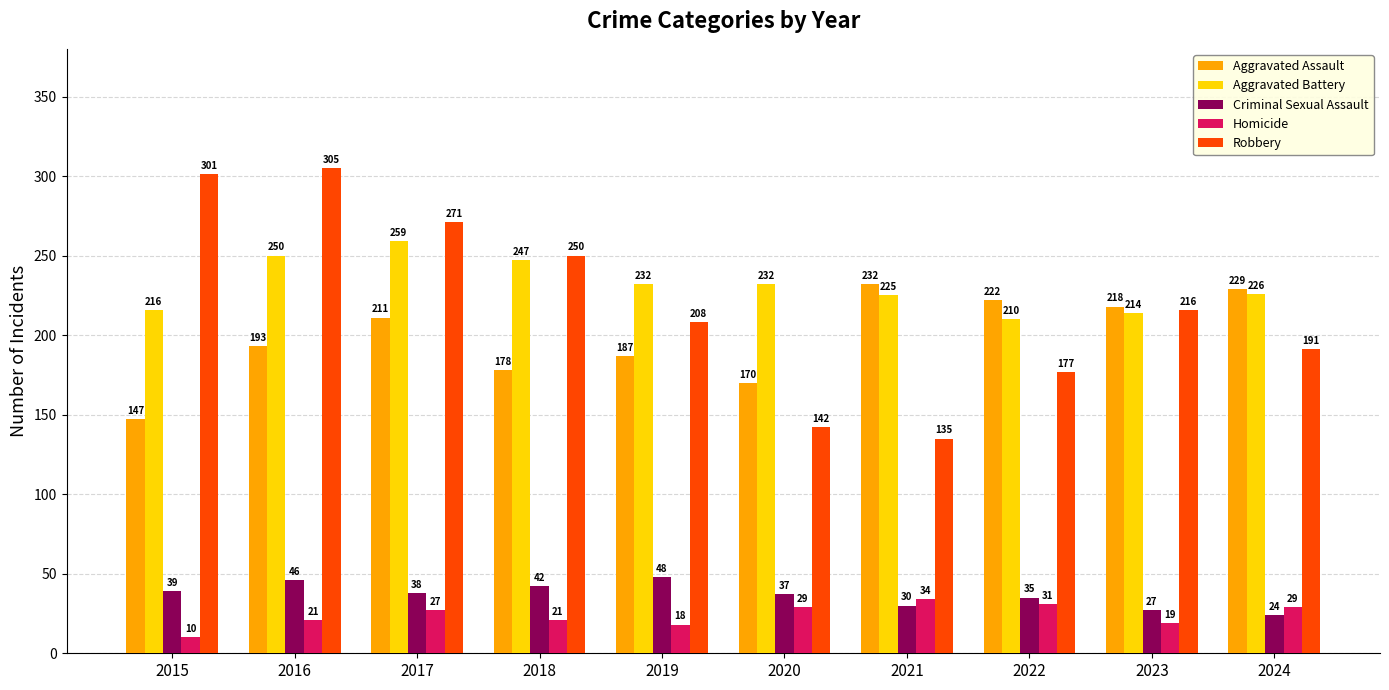

Which series has the largest range (max minus min)?

Robbery